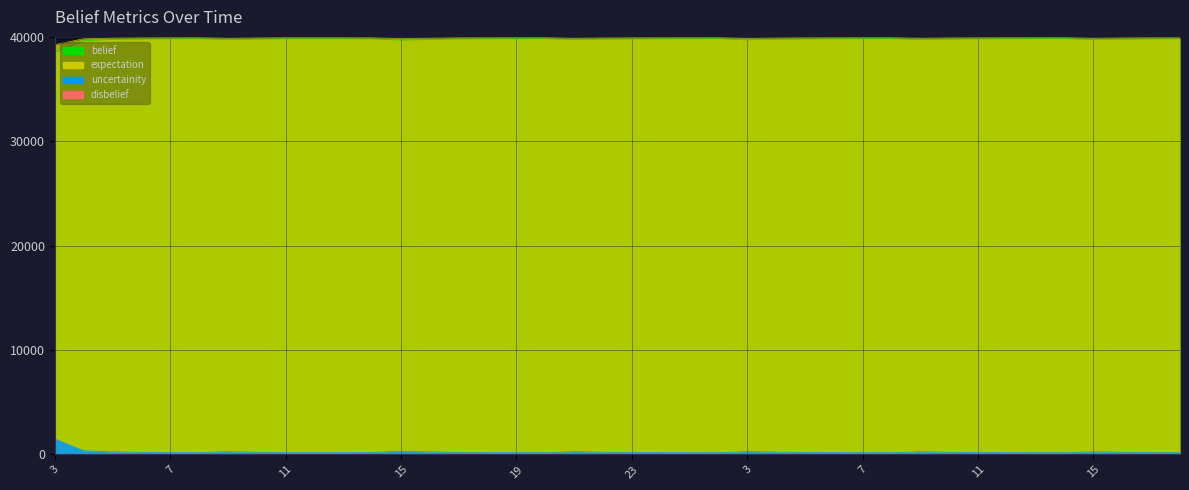

At which label does belief reach its peak?

14